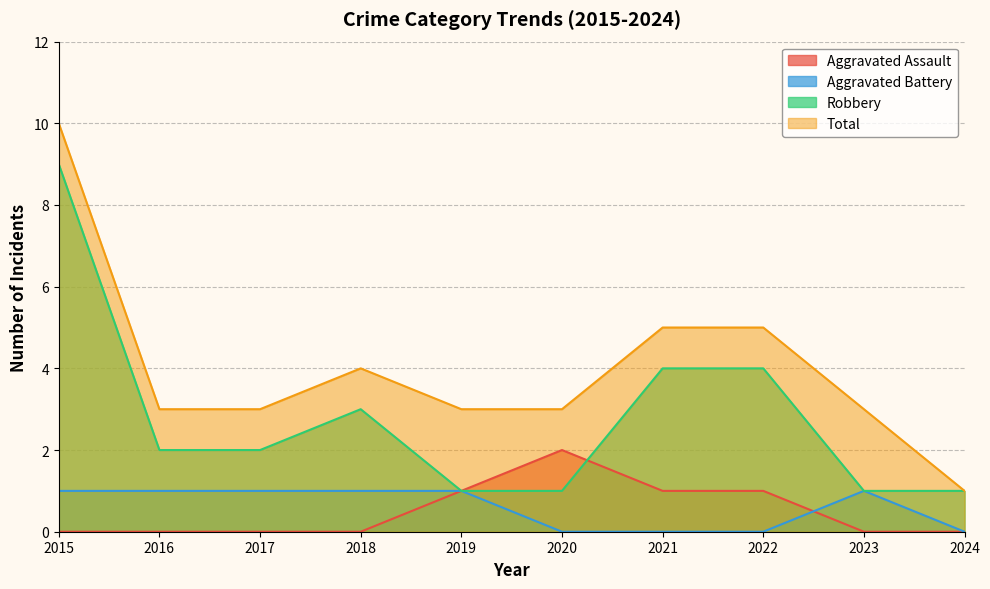

What are all the series names shown in the legend?

Aggravated Assault, Aggravated Battery, Robbery, Total